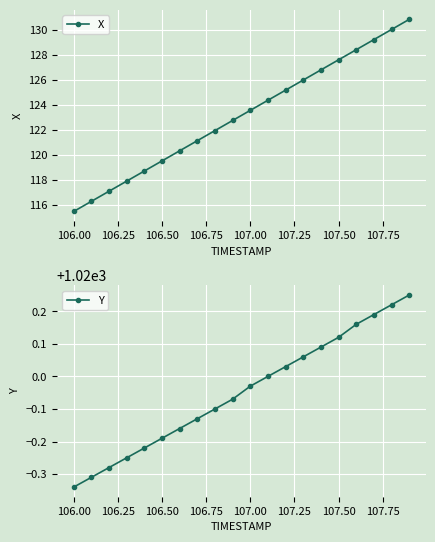

At which label does X reach its minimum?

106.00